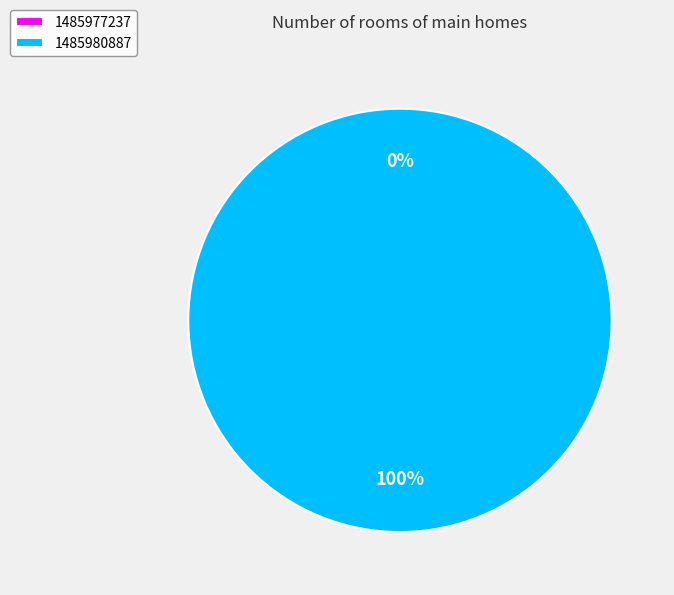

Rank the categories by value from highest to lowest.

1485980887, 1485977237